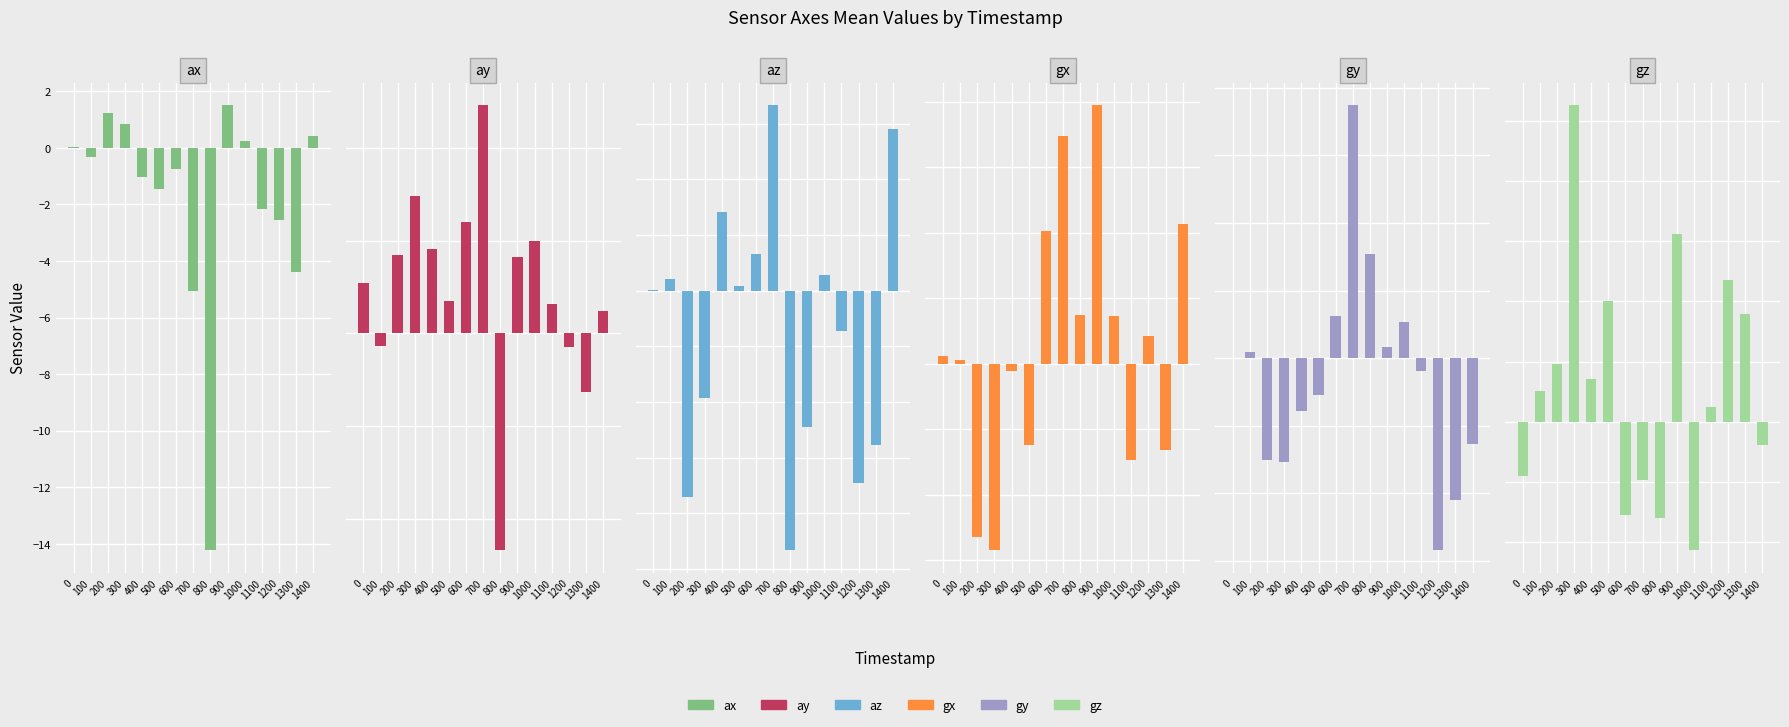

Reading left to right, extract all data points from this chart.

ax: 0=0.0	100=-0.3	200=1.2	300=0.9	400=-1.0	500=-1.4	600=-0.7	700=-5.1	800=-14.2	900=1.5	1000=0.2	1100=-2.2	1200=-2.6	1300=-4.4	1400=0.4
ay: 0=1.1	100=-0.3	200=1.7	300=3.0	400=1.8	500=0.7	600=2.4	700=4.9	800=-4.7	900=1.7	1000=2.0	1100=0.6	1200=-0.3	1300=-1.3	1400=0.5
az: 0=0.0	100=0.5	200=-9.3	300=-4.8	400=3.5	500=0.2	600=1.7	700=8.4	800=-11.7	900=-6.1	1000=0.7	1100=-1.8	1200=-8.6	1300=-6.9	1400=7.3
gx: 0=0.0	100=0.0	200=-0.7	300=-0.7	400=-0.0	500=-0.3	600=0.5	700=0.9	800=0.2	900=1.0	1000=0.2	1100=-0.4	1200=0.1	1300=-0.3	1400=0.5
gy: 0=0.0	100=0.2	200=-3.0	300=-3.1	400=-1.6	500=-1.1	600=1.3	700=7.5	800=3.1	900=0.3	1000=1.1	1100=-0.4	1200=-5.7	1300=-4.2	1400=-2.5
gz: 0=-0.2	100=0.1	200=0.2	300=1.3	400=0.2	500=0.5	600=-0.4	700=-0.2	800=-0.4	900=0.8	1000=-0.5	1100=0.1	1200=0.6	1300=0.4	1400=-0.1